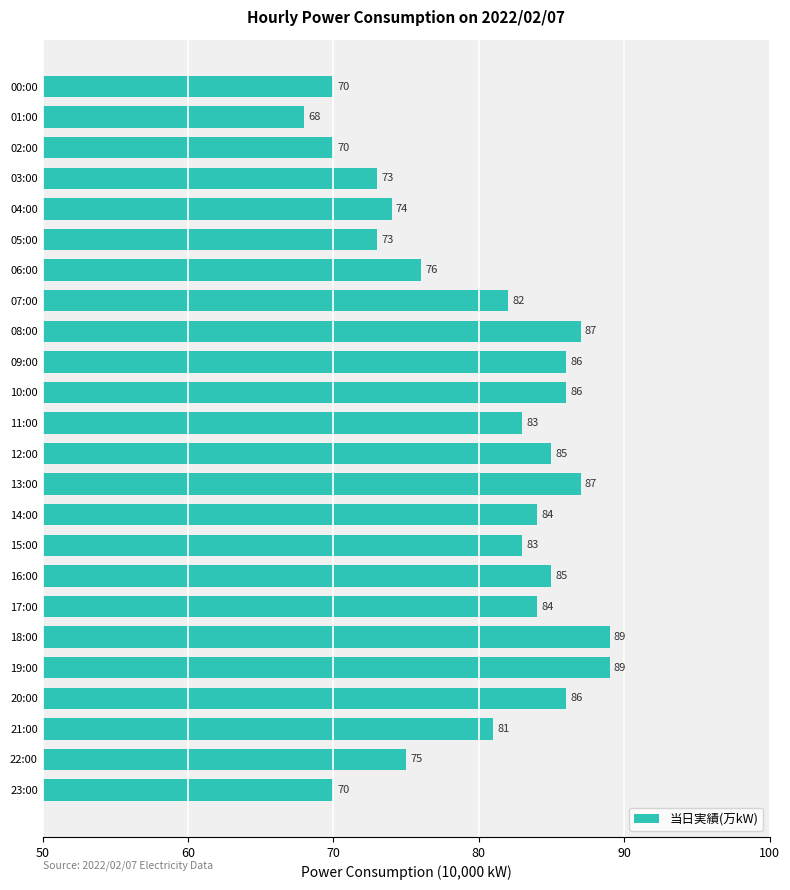

Reading bottom to top, transcribe all the data shown in this chart.

23:00=70	22:00=75	21:00=81	20:00=86	19:00=89	18:00=89	17:00=84	16:00=85	15:00=83	14:00=84	13:00=87	12:00=85	11:00=83	10:00=86	09:00=86	08:00=87	07:00=82	06:00=76	05:00=73	04:00=74	03:00=73	02:00=70	01:00=68	00:00=70